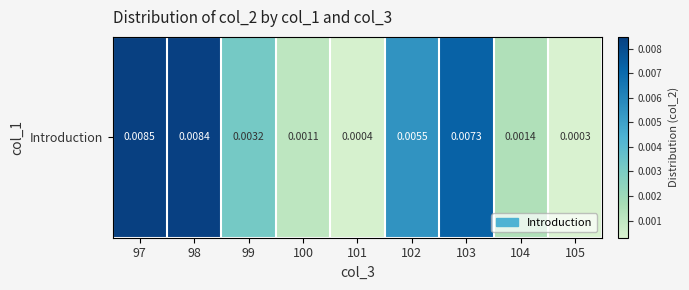

Is it true that the value at 98 is 0.0?

True